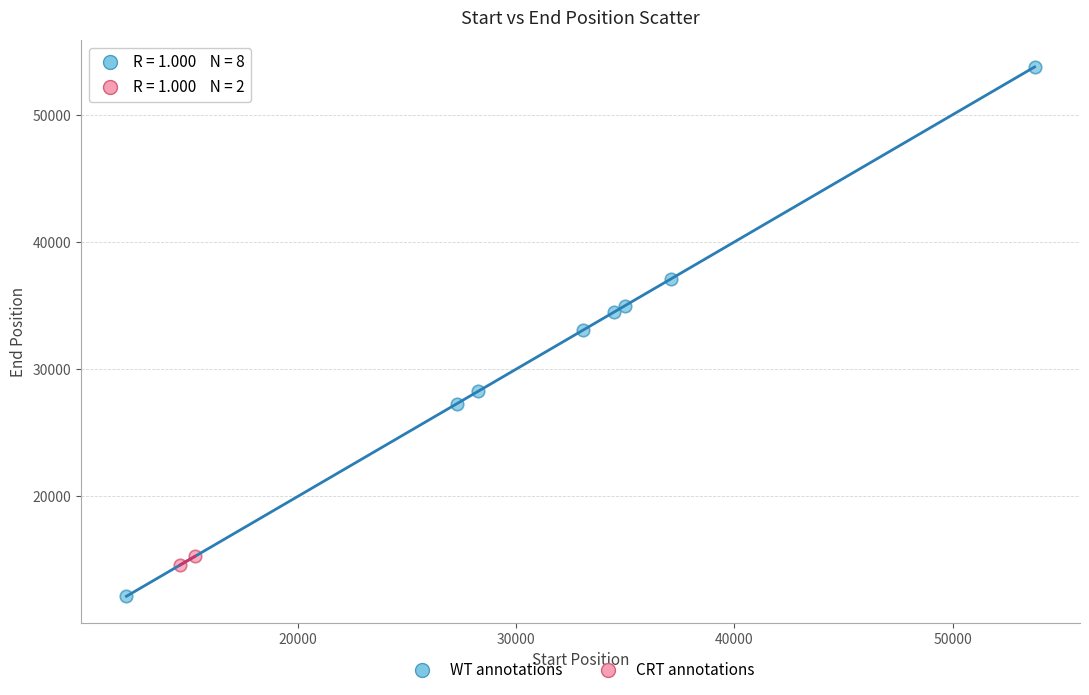

Which series has the widest spread of Y values?

WT annotations